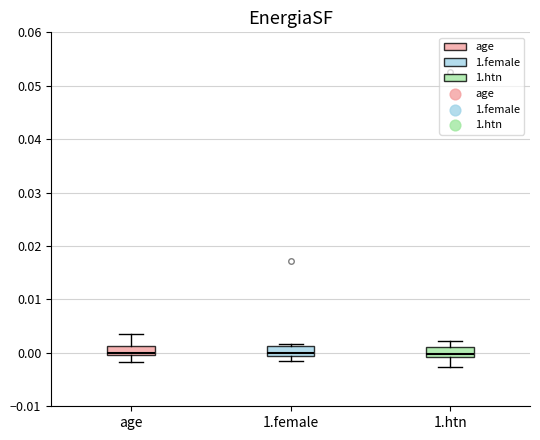

Where is the lower edge of the box for 1.female on the y-axis? The values are not printed on the chart, so give them approximately, as read against the axis.

-0.001